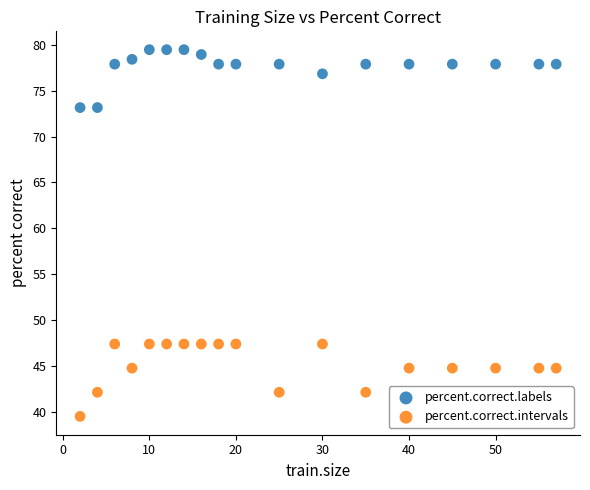

In the percent.correct.labels series, what Y value is closest to 76?

76.8